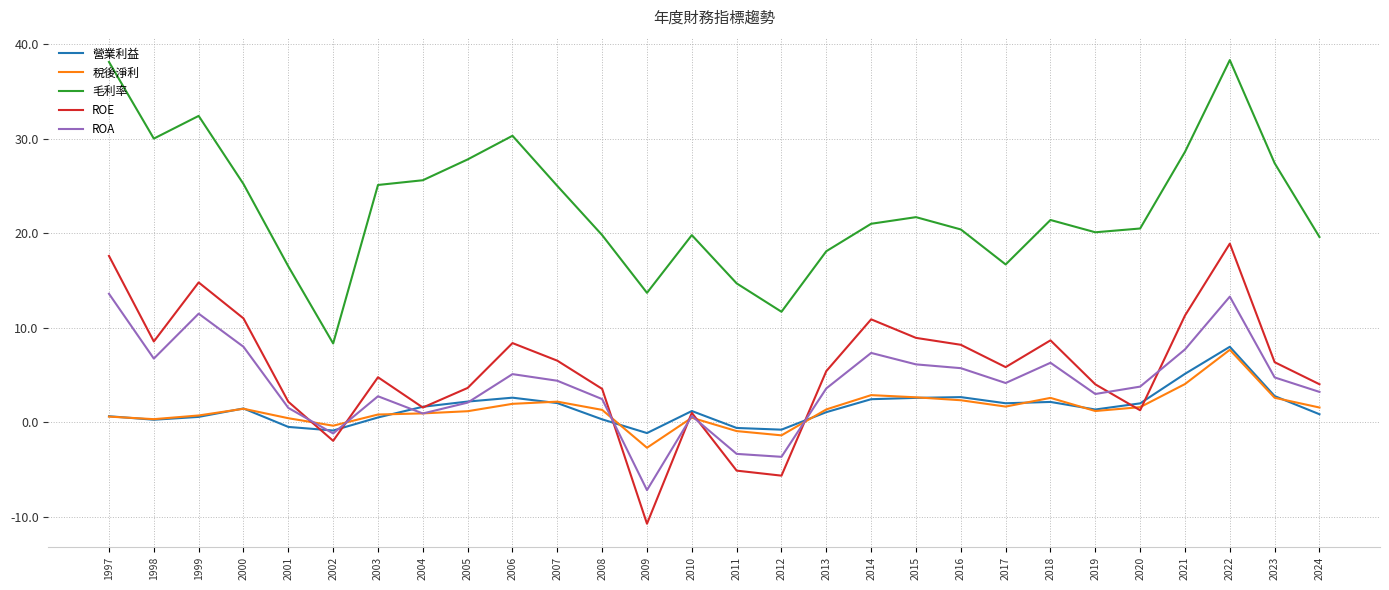

After their last crossing, which series has the higher values: 稅後淨利 or ROE?

ROE